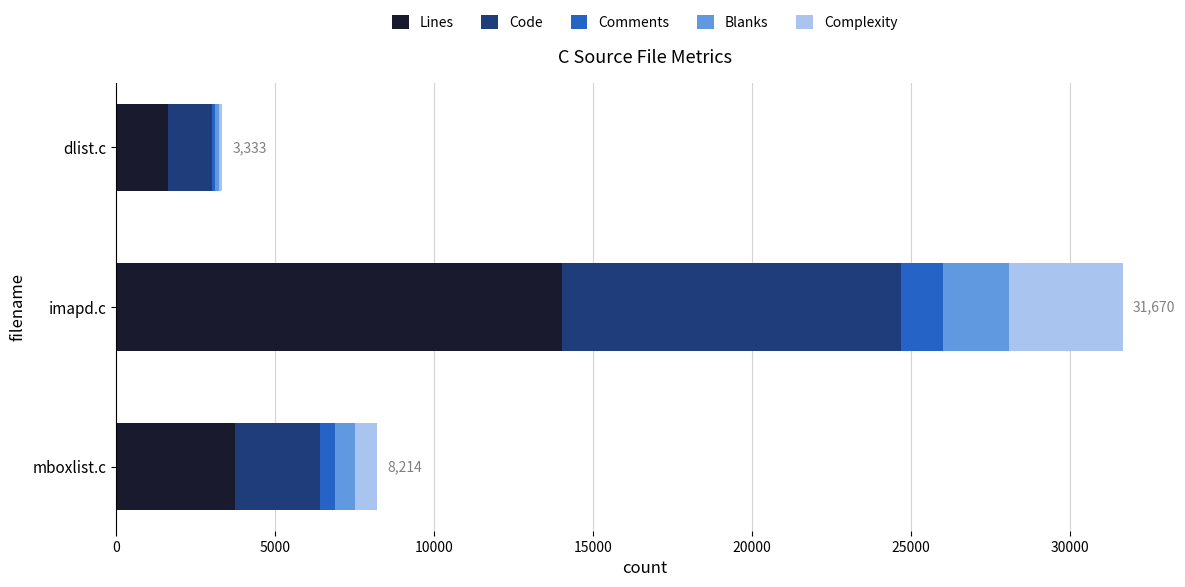

What is the total value across all series at imapd.c?

31670